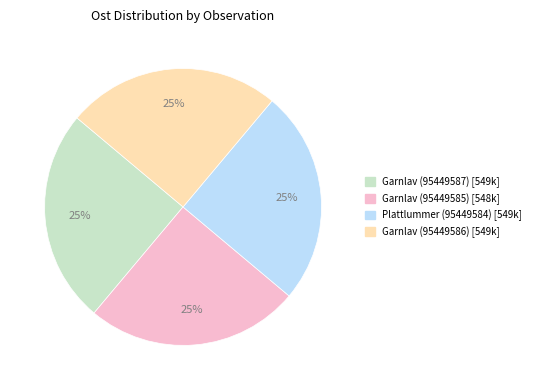

What is the ratio of the value at Garnlav (95449586) to the value at Garnlav (95449587)?

1.0